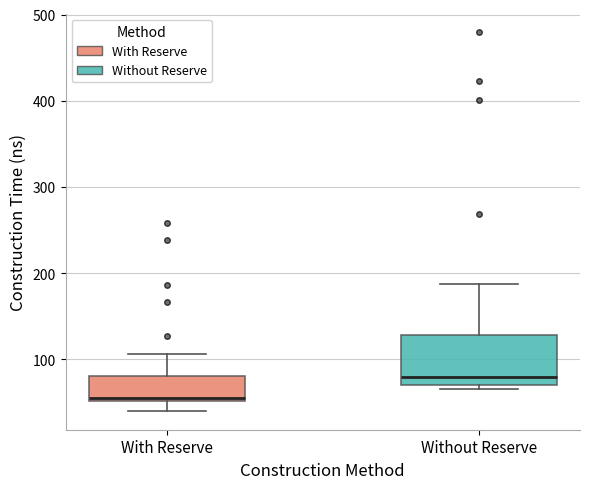

Which box has the highest median line?

Without Reserve